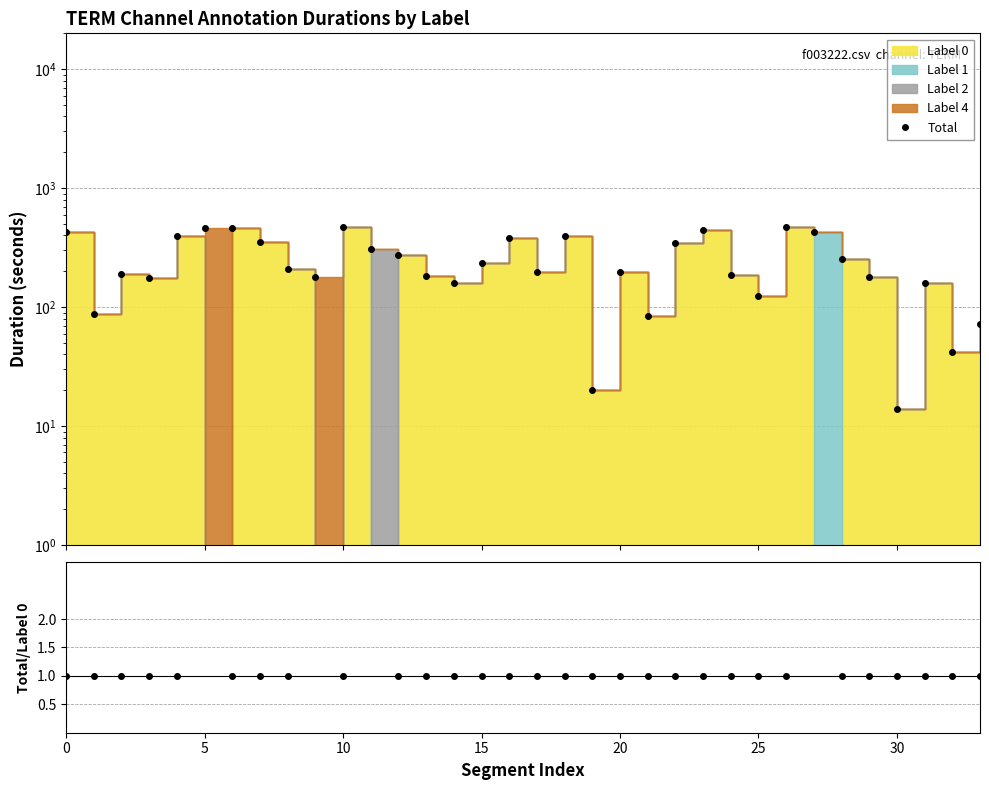

True or false: Total has a value of 186.0 at 24.

True